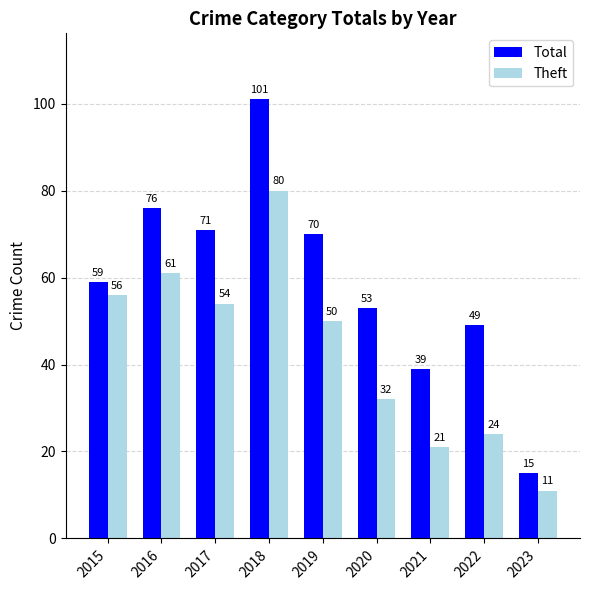

What is the average value of the Total series?

59